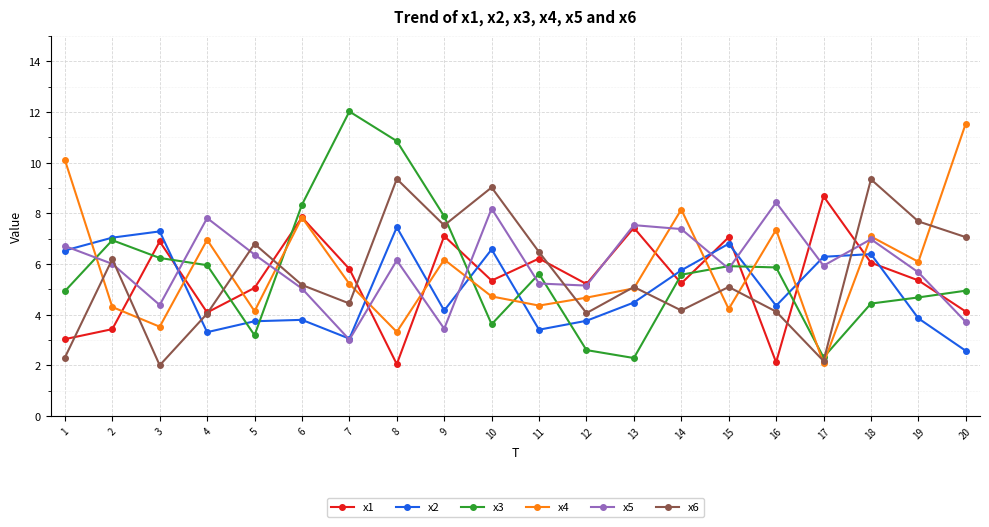

How many lines are shown in the chart?

6